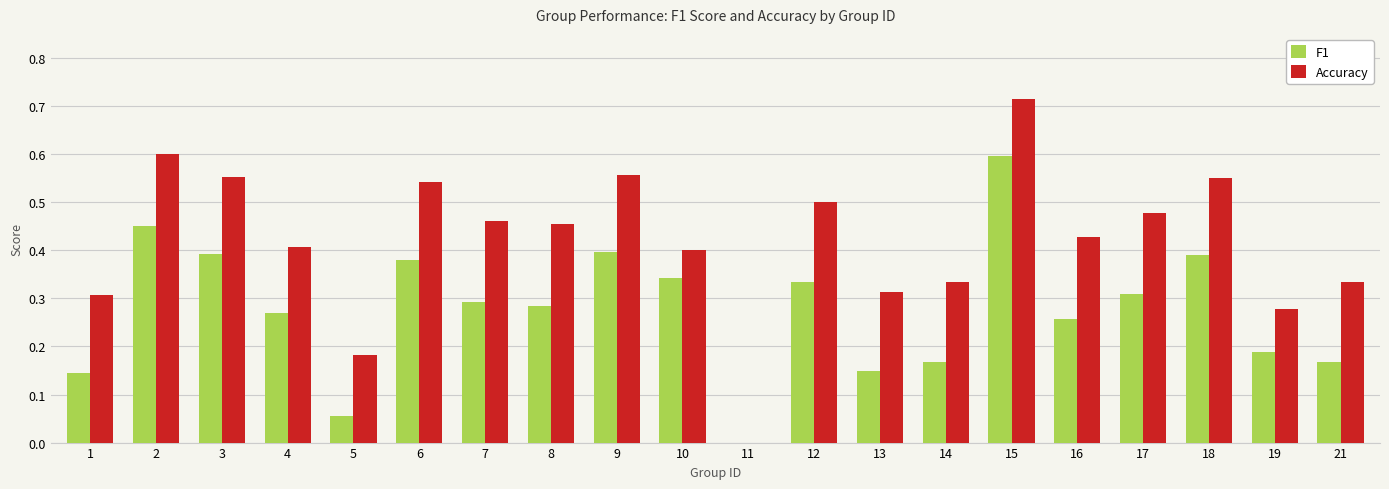

The Accuracy series shows 1.2 at 15. True or false?

False